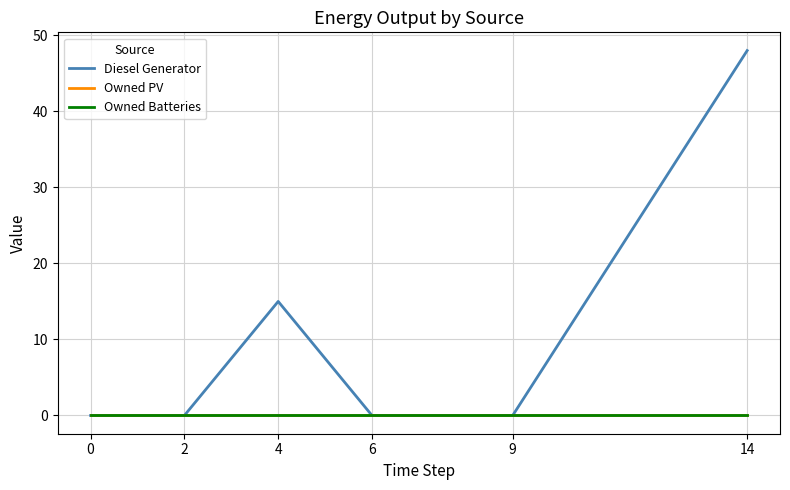

Does the chart have visible grid lines?

Yes